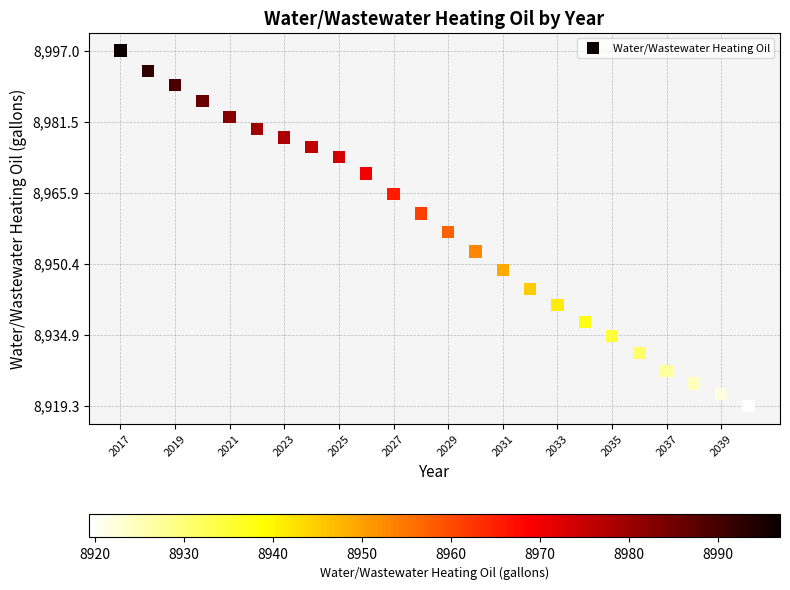

What is the range of Y values (max minus min)?

77.6